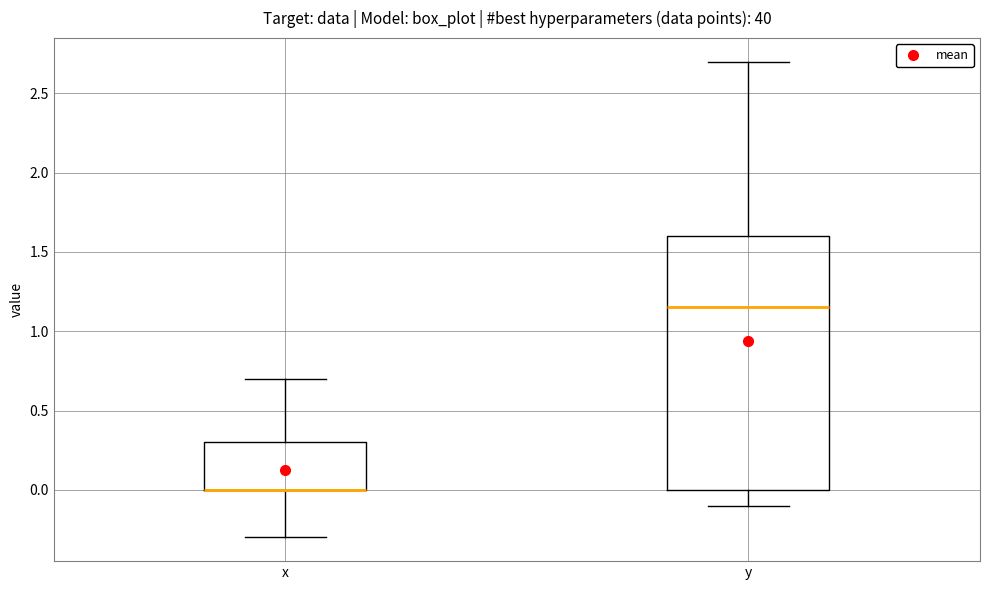

Where is the lower edge of the box for y on the y-axis? The values are not printed on the chart, so give them approximately, as read against the axis.

0.00